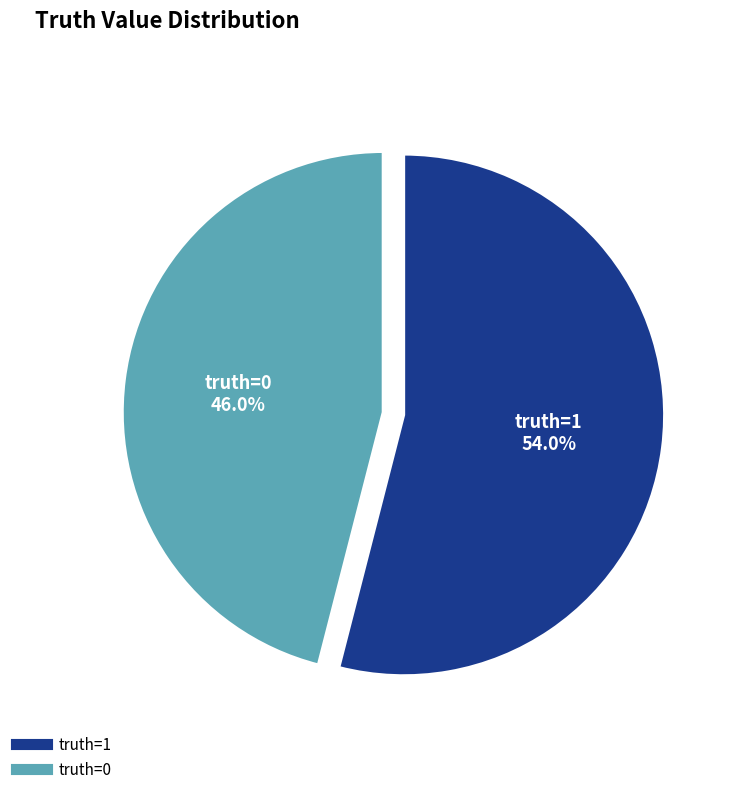

Which slice is the smallest?

truth=0 (Count)